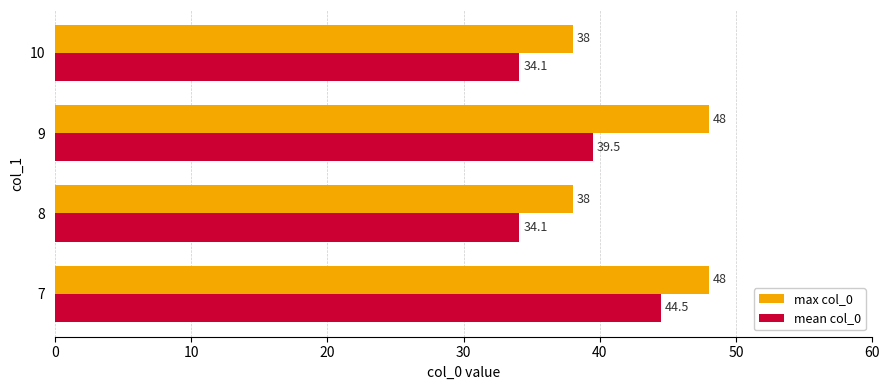

At which label does mean col_0 reach its peak?

7